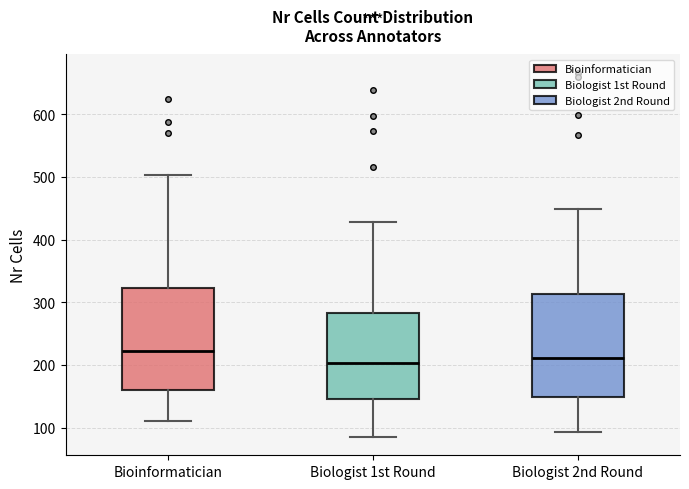

Which box's median line is the highest?

Bioinformatician